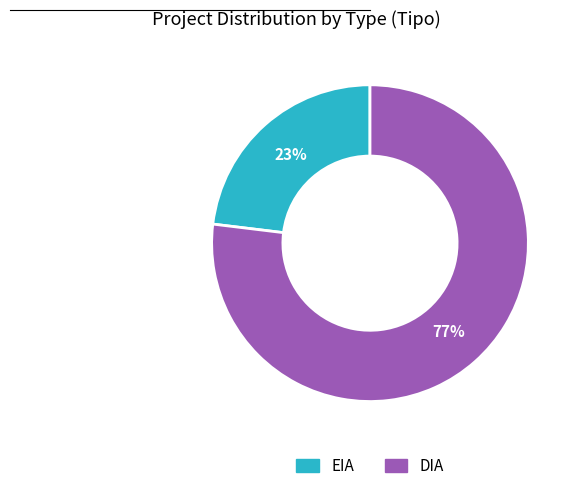

To the nearest percent, what is the combined percentage of EIA and DIA?

100%